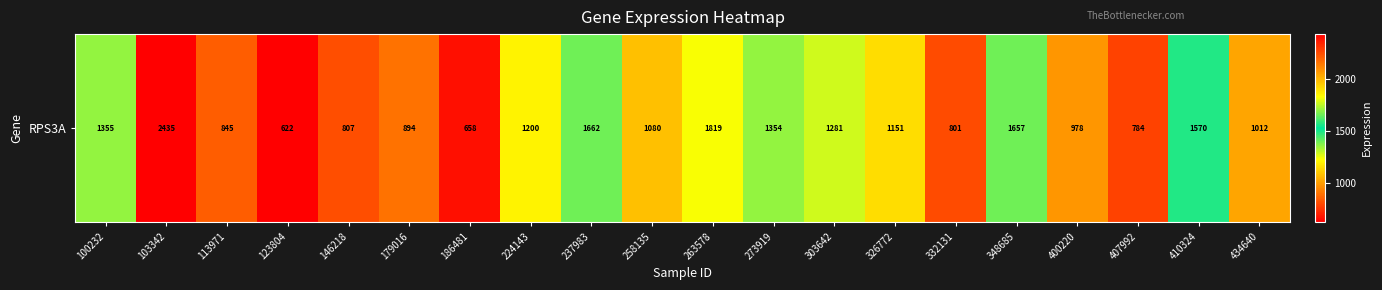

What is the change in value from 348685 to 410324?

-87.1